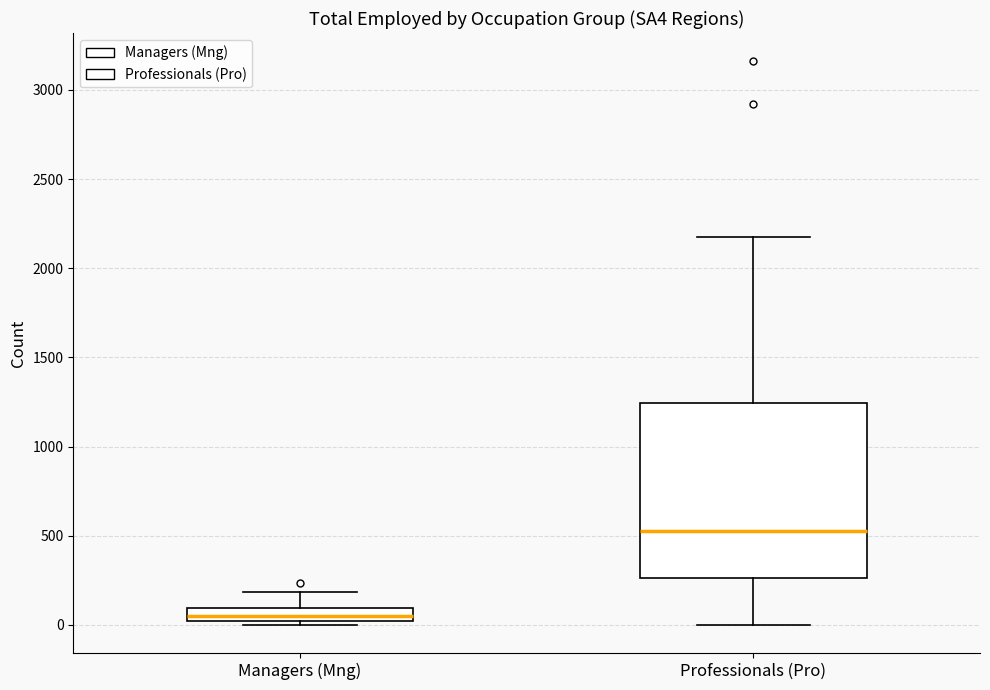

Comparing the boxes themselves (not the whiskers), which one is the tallest?

Professionals (Pro)